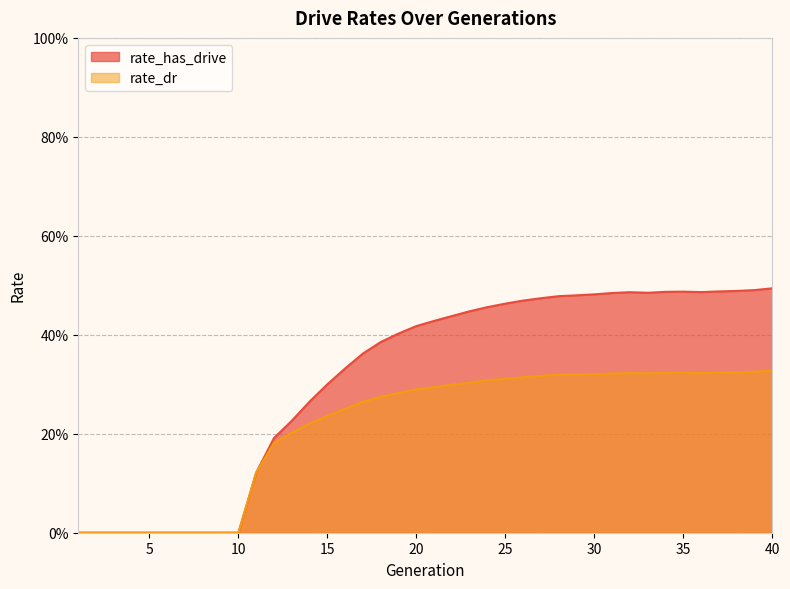

How many data points in rate_has_drive are above 0?

30